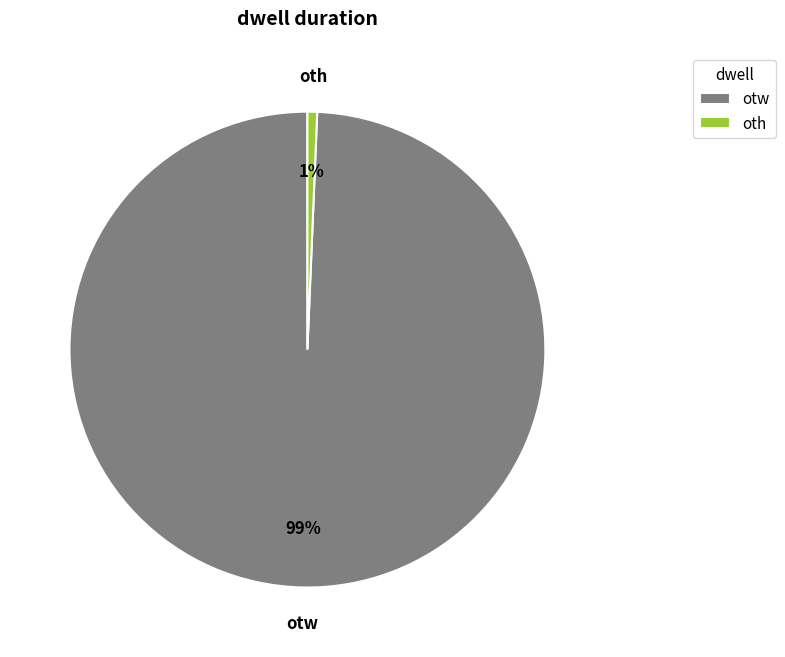

Which slice represents more than half of the pie?

otw